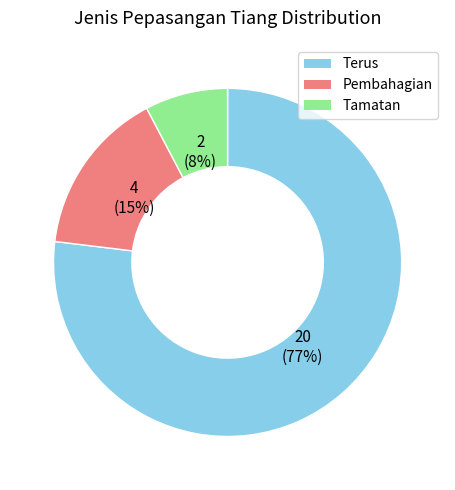

To the nearest percent, what is the combined percentage of Pembahagian and Terus?

92%